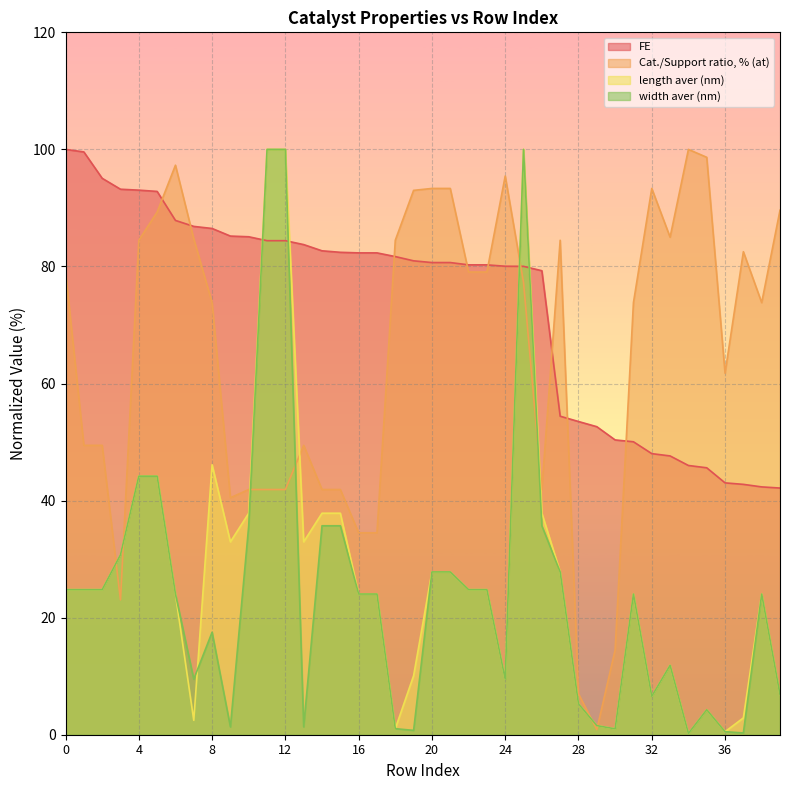

What is the average value of the width aver (nm) series?

24.2